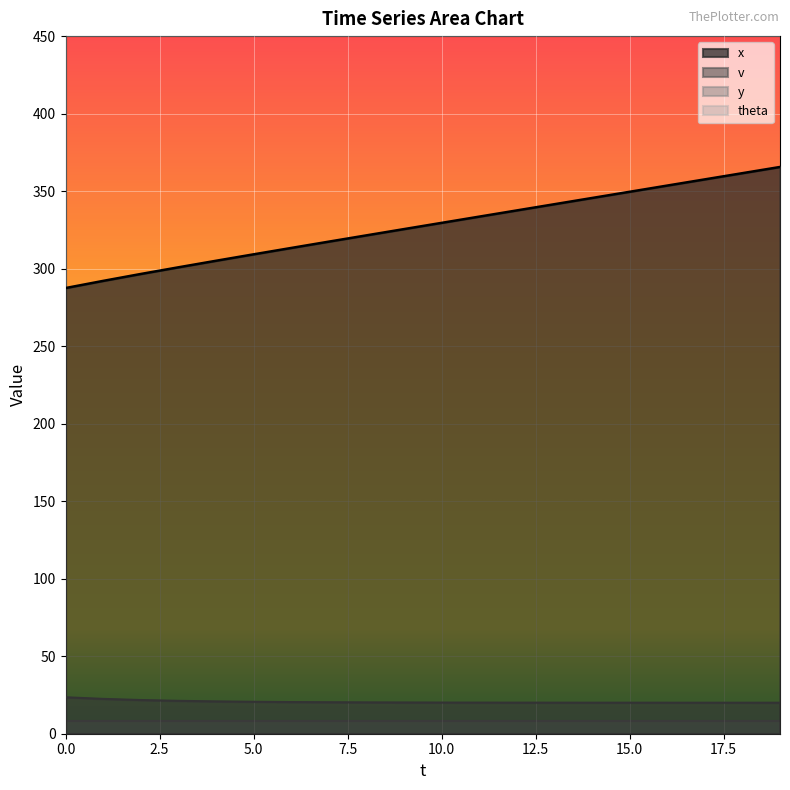

Which has a higher value, 0 or 4?

4